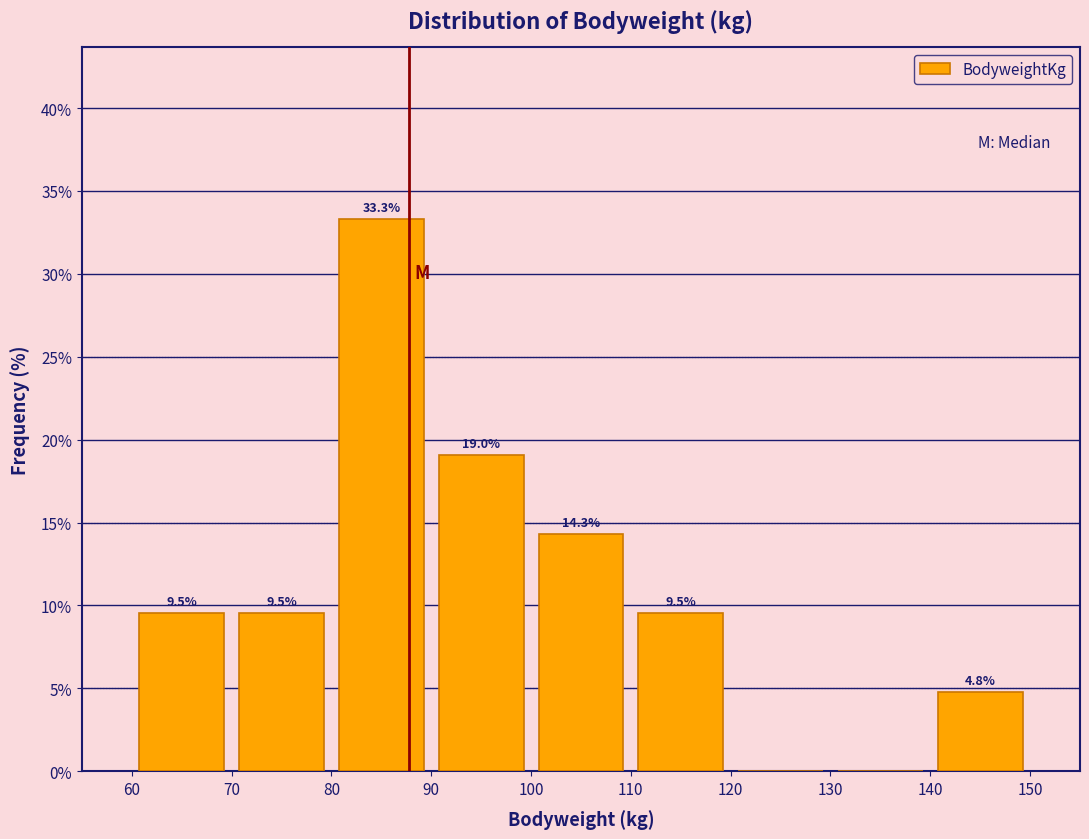

Over which range of the x-axis is the bar tallest?

80 to 90